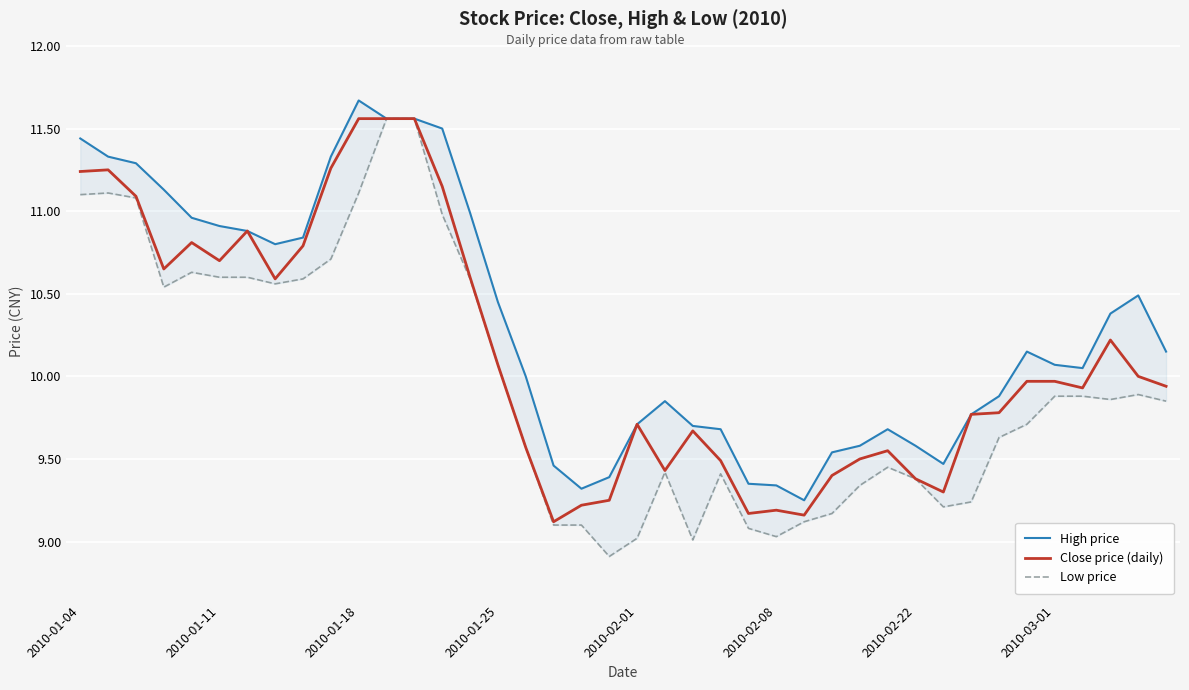

Does the chart display data point markers on the line(s)?

No